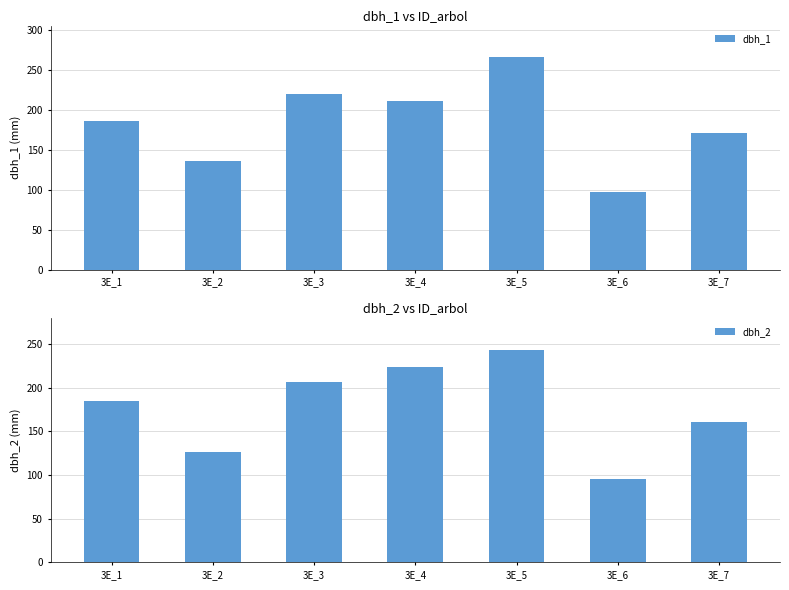

How many bars are there in total?

14